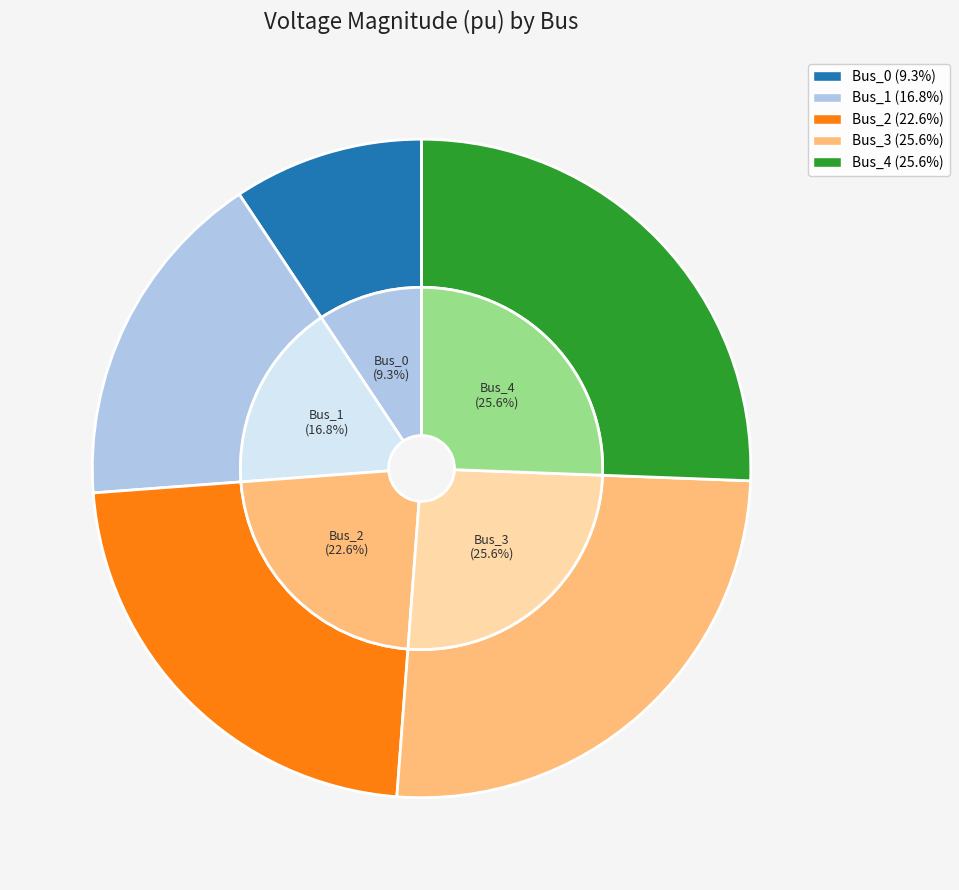

What percentage is NOT represented by Bus_2?

77.4%